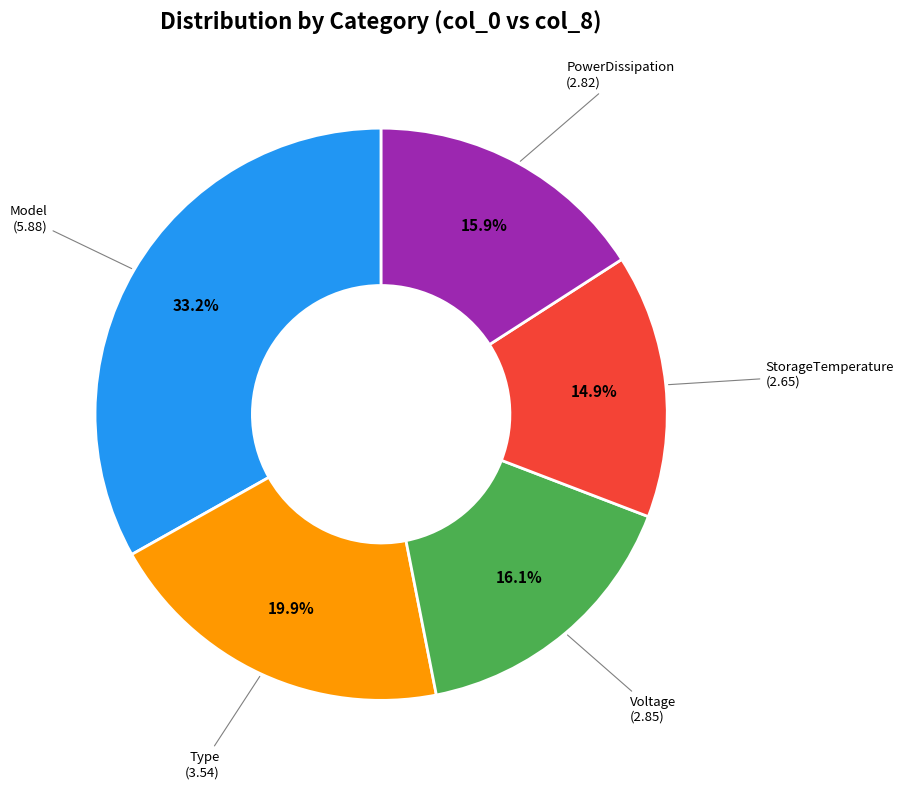

Does any single category account for the majority?

No